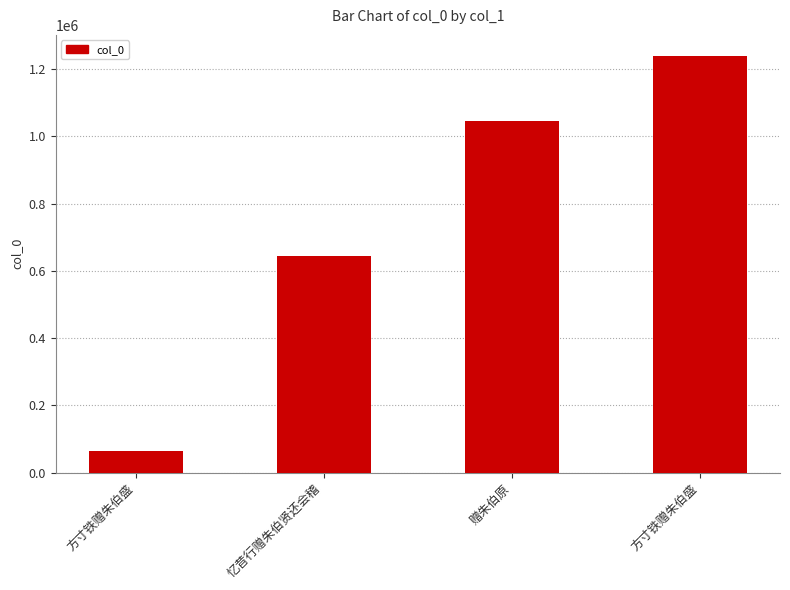

What is the value of the 2nd bar from the left?

644342